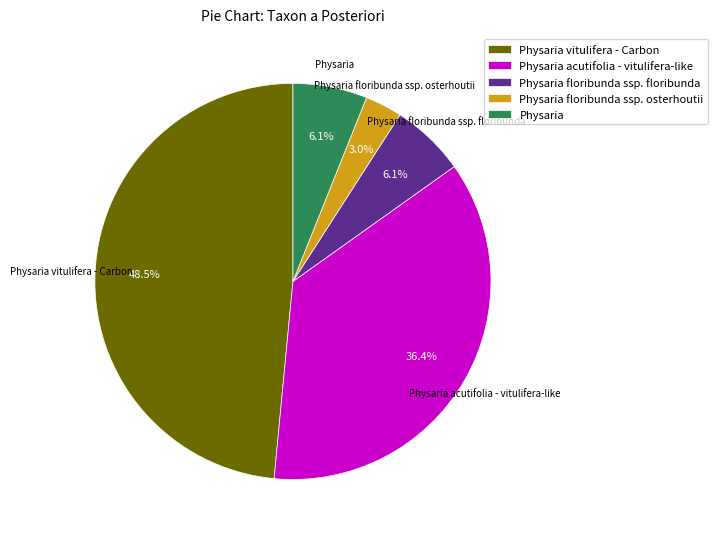

What percentage is the Physaria floribunda ssp. floribunda slice, to the nearest percent?

6%